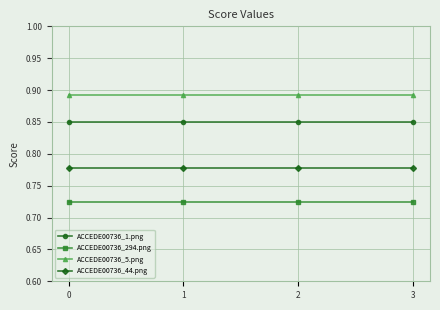

True or false: ACCEDE00736_294.png has a value of 0.2 at 1.

False